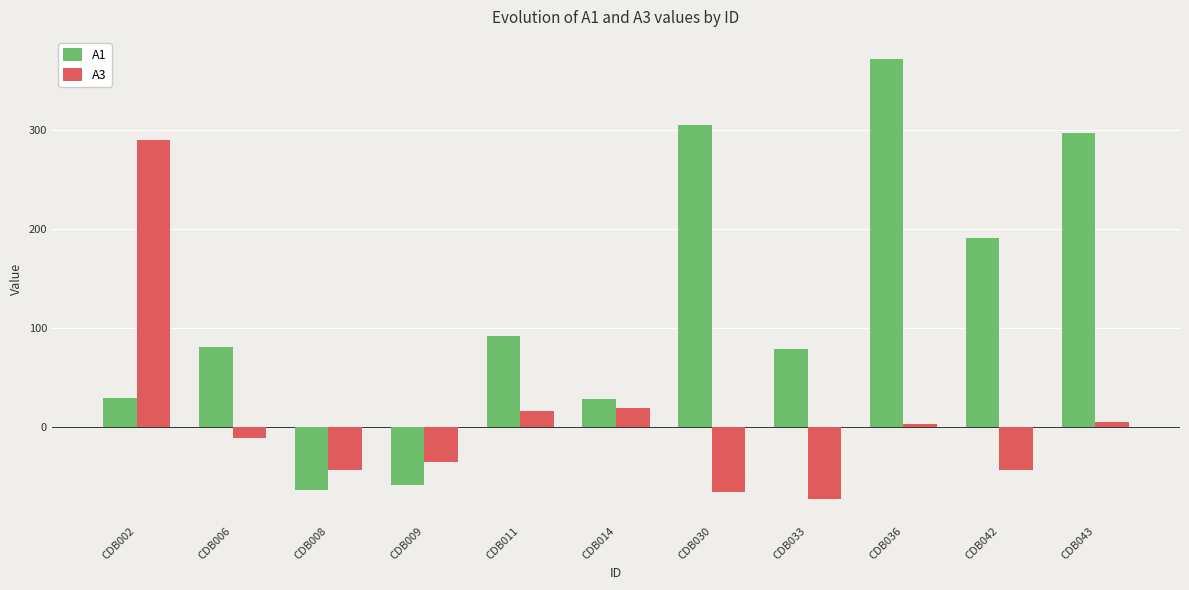

Where does the A3 series first go above -11?

CDB002